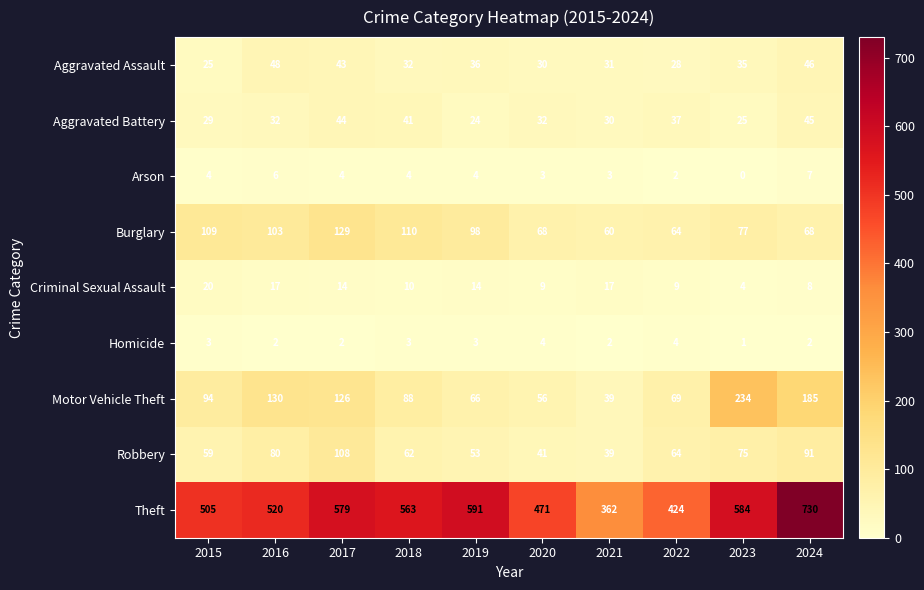

What is the maximum value for Arson?

7